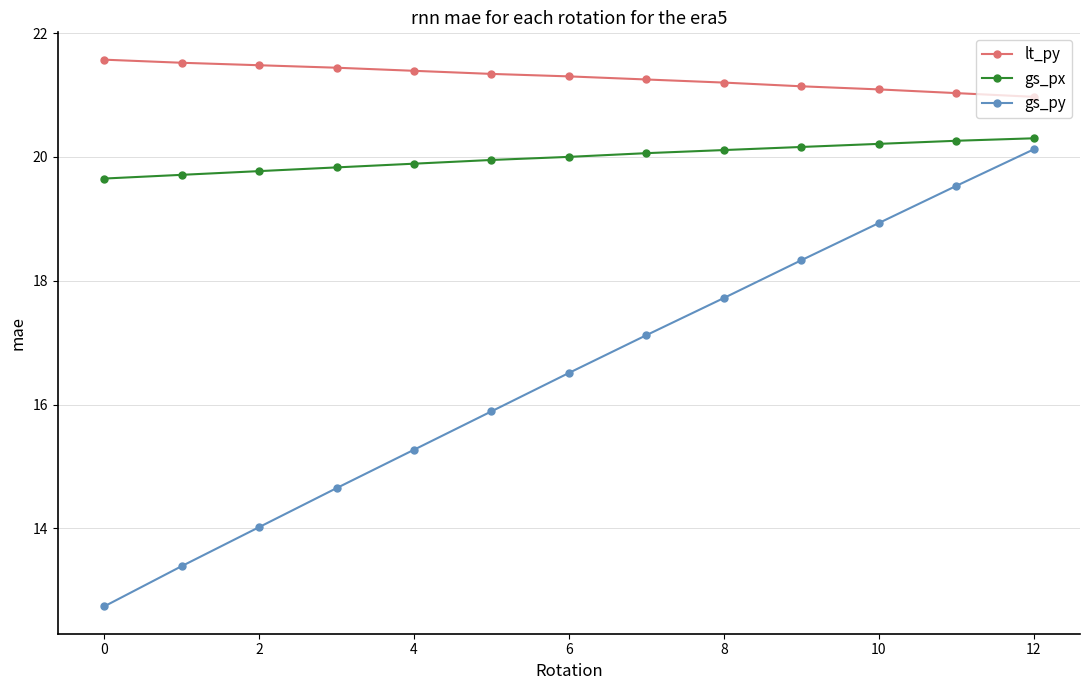

True or false: lt_py and gs_py cross at least once.

False